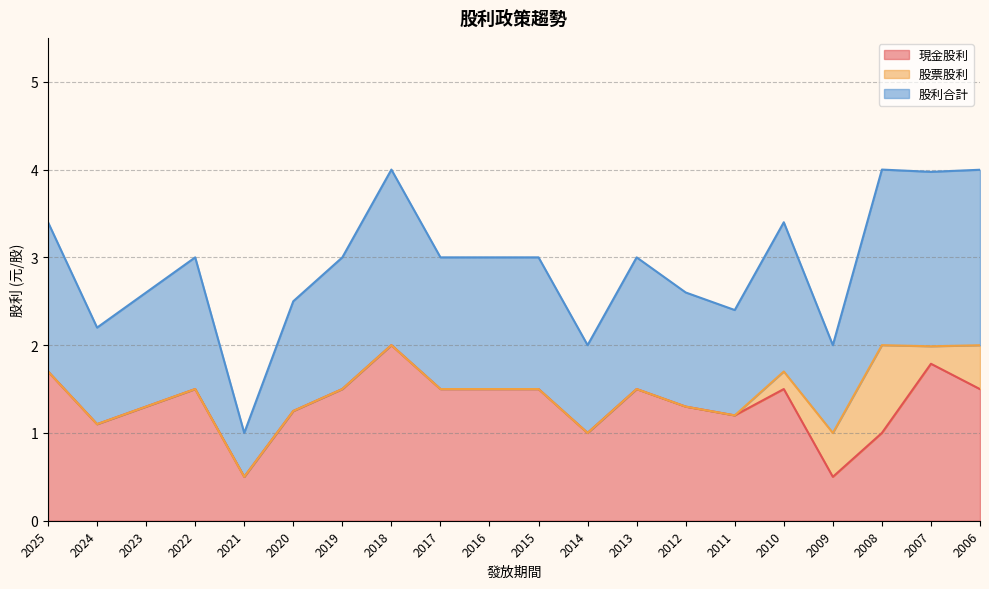

Does the chart display data point markers on the line(s)?

No